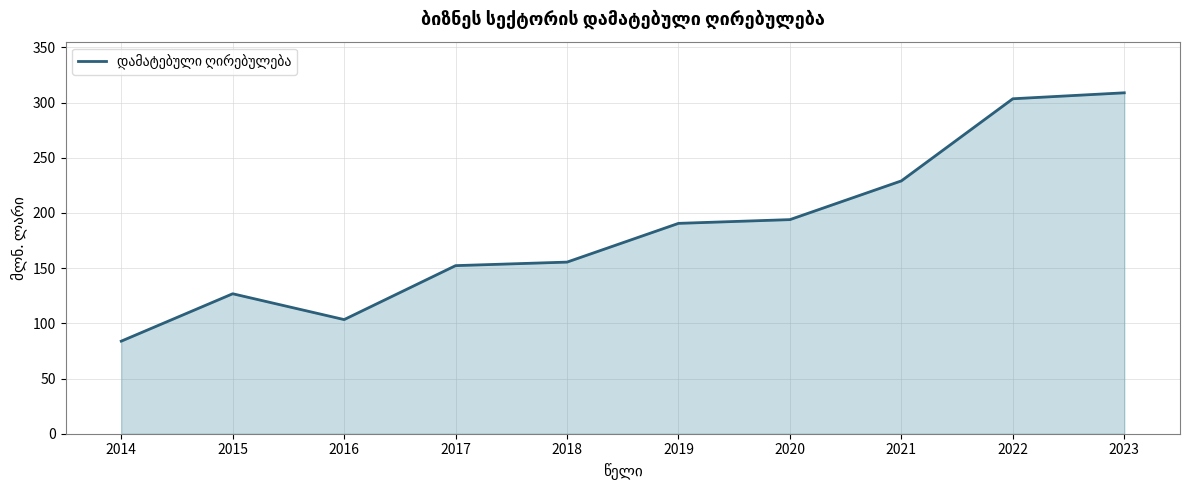

Is it true that the value at 2016 is 141.9?

False